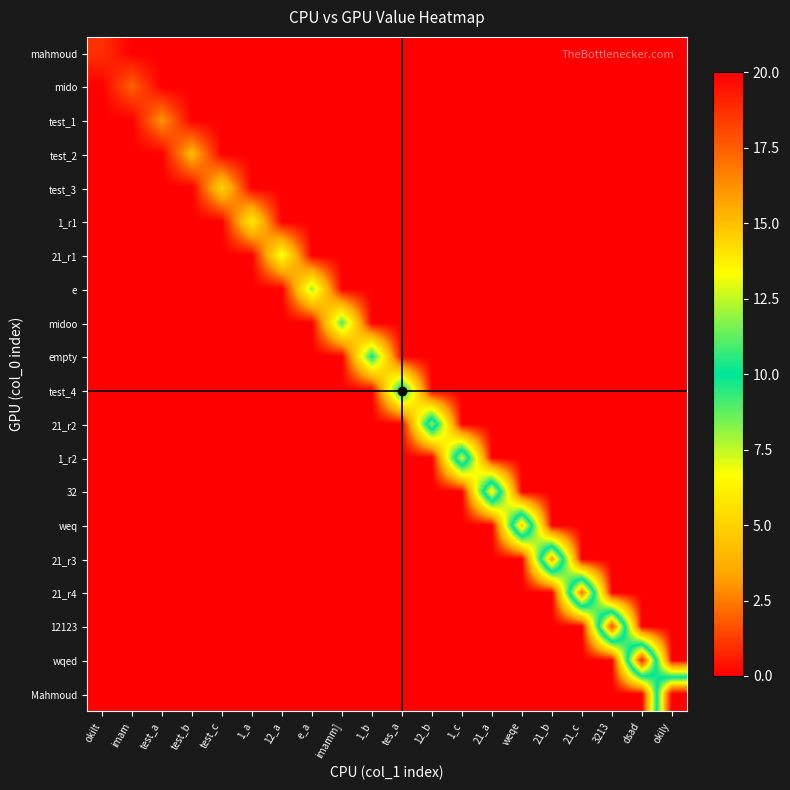

Reading left to right, extract all data points from this chart.

mahmoud: okilt=1	imam=0	test_a=0	test_b=0	test_c=0	1_a=0	12_a=0	e_a=0	imamm]=0	1_b=0	tes_a=0	12_b=0	1_c=0	21_a=0	weqe=0	21_b=0	21_c=0	3213=0	dsad=0	okily=0
mido: okilt=0	imam=2	test_a=0	test_b=0	test_c=0	1_a=0	12_a=0	e_a=0	imamm]=0	1_b=0	tes_a=0	12_b=0	1_c=0	21_a=0	weqe=0	21_b=0	21_c=0	3213=0	dsad=0	okily=0
test_1: okilt=0	imam=0	test_a=3	test_b=0	test_c=0	1_a=0	12_a=0	e_a=0	imamm]=0	1_b=0	tes_a=0	12_b=0	1_c=0	21_a=0	weqe=0	21_b=0	21_c=0	3213=0	dsad=0	okily=0
test_2: okilt=0	imam=0	test_a=0	test_b=4	test_c=0	1_a=0	12_a=0	e_a=0	imamm]=0	1_b=0	tes_a=0	12_b=0	1_c=0	21_a=0	weqe=0	21_b=0	21_c=0	3213=0	dsad=0	okily=0
test_3: okilt=0	imam=0	test_a=0	test_b=0	test_c=5	1_a=0	12_a=0	e_a=0	imamm]=0	1_b=0	tes_a=0	12_b=0	1_c=0	21_a=0	weqe=0	21_b=0	21_c=0	3213=0	dsad=0	okily=0
1_r1: okilt=0	imam=0	test_a=0	test_b=0	test_c=0	1_a=6	12_a=0	e_a=0	imamm]=0	1_b=0	tes_a=0	12_b=0	1_c=0	21_a=0	weqe=0	21_b=0	21_c=0	3213=0	dsad=0	okily=0
21_r1: okilt=0	imam=0	test_a=0	test_b=0	test_c=0	1_a=0	12_a=7	e_a=0	imamm]=0	1_b=0	tes_a=0	12_b=0	1_c=0	21_a=0	weqe=0	21_b=0	21_c=0	3213=0	dsad=0	okily=0
e: okilt=0	imam=0	test_a=0	test_b=0	test_c=0	1_a=0	12_a=0	e_a=8	imamm]=0	1_b=0	tes_a=0	12_b=0	1_c=0	21_a=0	weqe=0	21_b=0	21_c=0	3213=0	dsad=0	okily=0
midoo: okilt=0	imam=0	test_a=0	test_b=0	test_c=0	1_a=0	12_a=0	e_a=0	imamm]=9	1_b=0	tes_a=0	12_b=0	1_c=0	21_a=0	weqe=0	21_b=0	21_c=0	3213=0	dsad=0	okily=0
empty: okilt=0	imam=0	test_a=0	test_b=0	test_c=0	1_a=0	12_a=0	e_a=0	imamm]=0	1_b=10	tes_a=0	12_b=0	1_c=0	21_a=0	weqe=0	21_b=0	21_c=0	3213=0	dsad=0	okily=0
test_4: okilt=0	imam=0	test_a=0	test_b=0	test_c=0	1_a=0	12_a=0	e_a=0	imamm]=0	1_b=0	tes_a=11	12_b=0	1_c=0	21_a=0	weqe=0	21_b=0	21_c=0	3213=0	dsad=0	okily=0
21_r2: okilt=0	imam=0	test_a=0	test_b=0	test_c=0	1_a=0	12_a=0	e_a=0	imamm]=0	1_b=0	tes_a=0	12_b=12	1_c=0	21_a=0	weqe=0	21_b=0	21_c=0	3213=0	dsad=0	okily=0
1_r2: okilt=0	imam=0	test_a=0	test_b=0	test_c=0	1_a=0	12_a=0	e_a=0	imamm]=0	1_b=0	tes_a=0	12_b=0	1_c=13	21_a=0	weqe=0	21_b=0	21_c=0	3213=0	dsad=0	okily=0
32: okilt=0	imam=0	test_a=0	test_b=0	test_c=0	1_a=0	12_a=0	e_a=0	imamm]=0	1_b=0	tes_a=0	12_b=0	1_c=0	21_a=14	weqe=0	21_b=0	21_c=0	3213=0	dsad=0	okily=0
weq: okilt=0	imam=0	test_a=0	test_b=0	test_c=0	1_a=0	12_a=0	e_a=0	imamm]=0	1_b=0	tes_a=0	12_b=0	1_c=0	21_a=0	weqe=15	21_b=0	21_c=0	3213=0	dsad=0	okily=0
21_r3: okilt=0	imam=0	test_a=0	test_b=0	test_c=0	1_a=0	12_a=0	e_a=0	imamm]=0	1_b=0	tes_a=0	12_b=0	1_c=0	21_a=0	weqe=0	21_b=16	21_c=0	3213=0	dsad=0	okily=0
21_r4: okilt=0	imam=0	test_a=0	test_b=0	test_c=0	1_a=0	12_a=0	e_a=0	imamm]=0	1_b=0	tes_a=0	12_b=0	1_c=0	21_a=0	weqe=0	21_b=0	21_c=17	3213=0	dsad=0	okily=0
12123: okilt=0	imam=0	test_a=0	test_b=0	test_c=0	1_a=0	12_a=0	e_a=0	imamm]=0	1_b=0	tes_a=0	12_b=0	1_c=0	21_a=0	weqe=0	21_b=0	21_c=0	3213=18	dsad=0	okily=0
wqed: okilt=0	imam=0	test_a=0	test_b=0	test_c=0	1_a=0	12_a=0	e_a=0	imamm]=0	1_b=0	tes_a=0	12_b=0	1_c=0	21_a=0	weqe=0	21_b=0	21_c=0	3213=0	dsad=19	okily=0
Mahmoud: okilt=0	imam=0	test_a=0	test_b=0	test_c=0	1_a=0	12_a=0	e_a=0	imamm]=0	1_b=0	tes_a=0	12_b=0	1_c=0	21_a=0	weqe=0	21_b=0	21_c=0	3213=0	dsad=0	okily=20